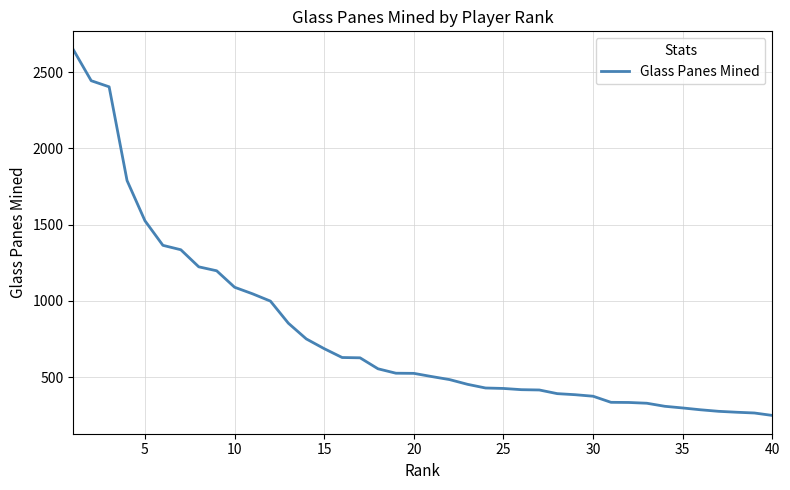

What is the maximum value shown in the chart?

2648